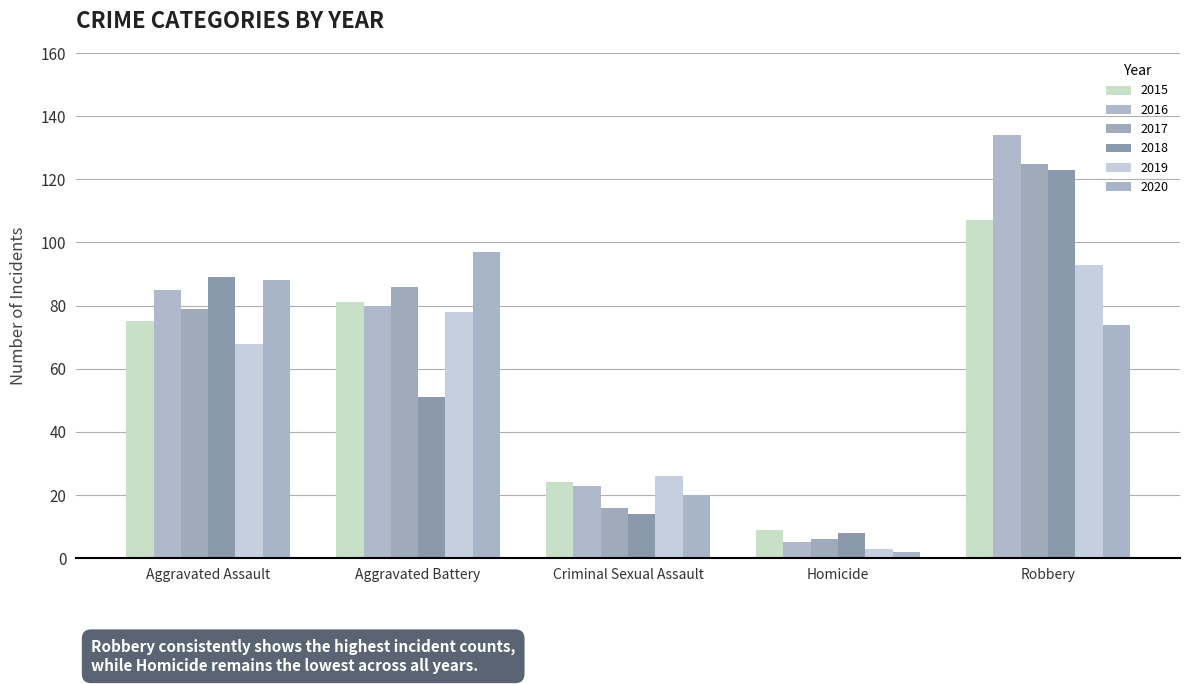

What is the sum of the 2016 values at Homicide and Aggravated Battery?

85